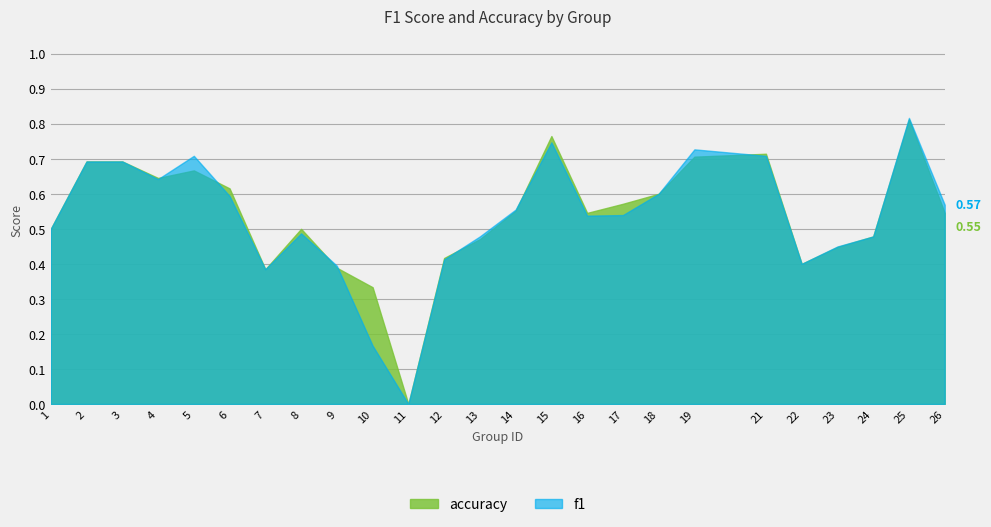

At which category does accuracy reach its first local valley?

4